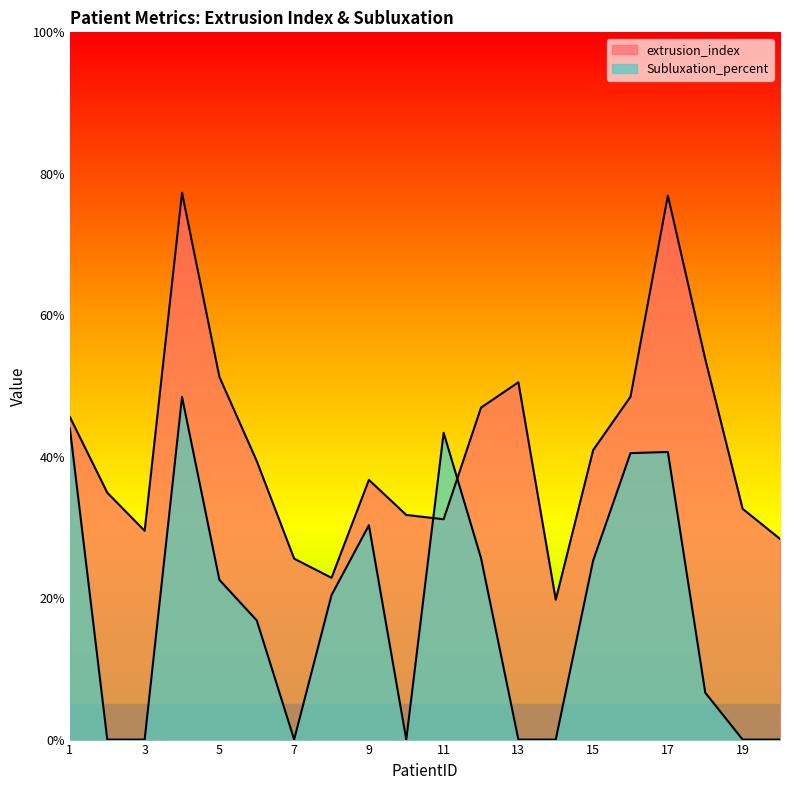

Where do Subluxation_percent and extrusion_index first cross each other?

10 and 11